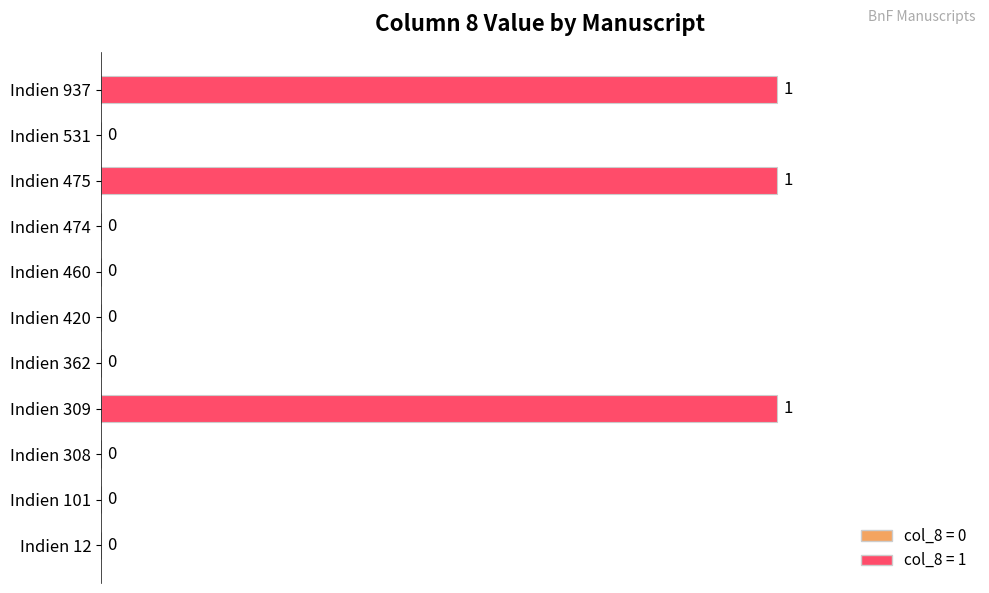

How many data points are above 0?

3